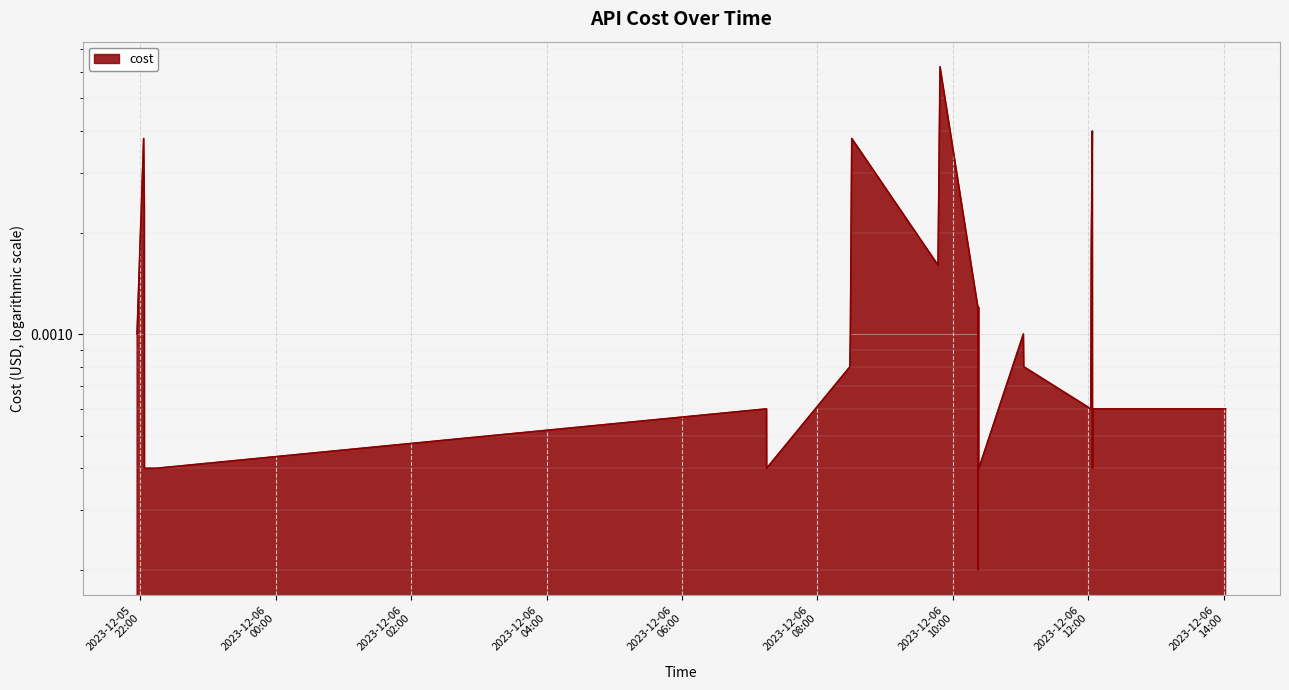

Does the chart display data point markers on the line(s)?

No